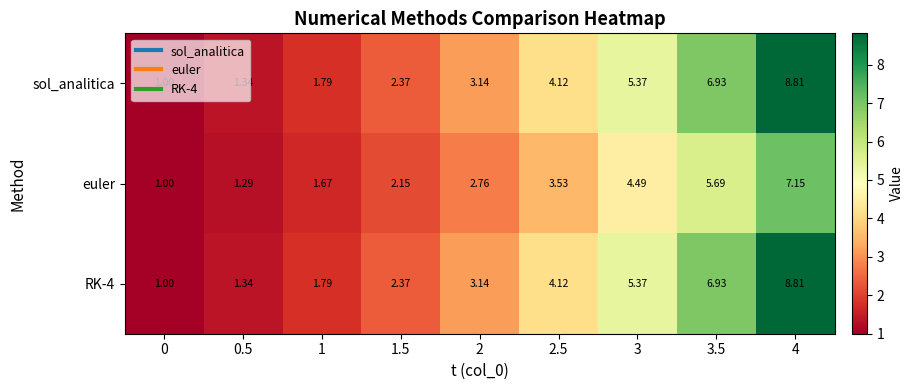

Is the value of sol_analitica at 2 greater than the value of RK-4 at 1.5?

Yes